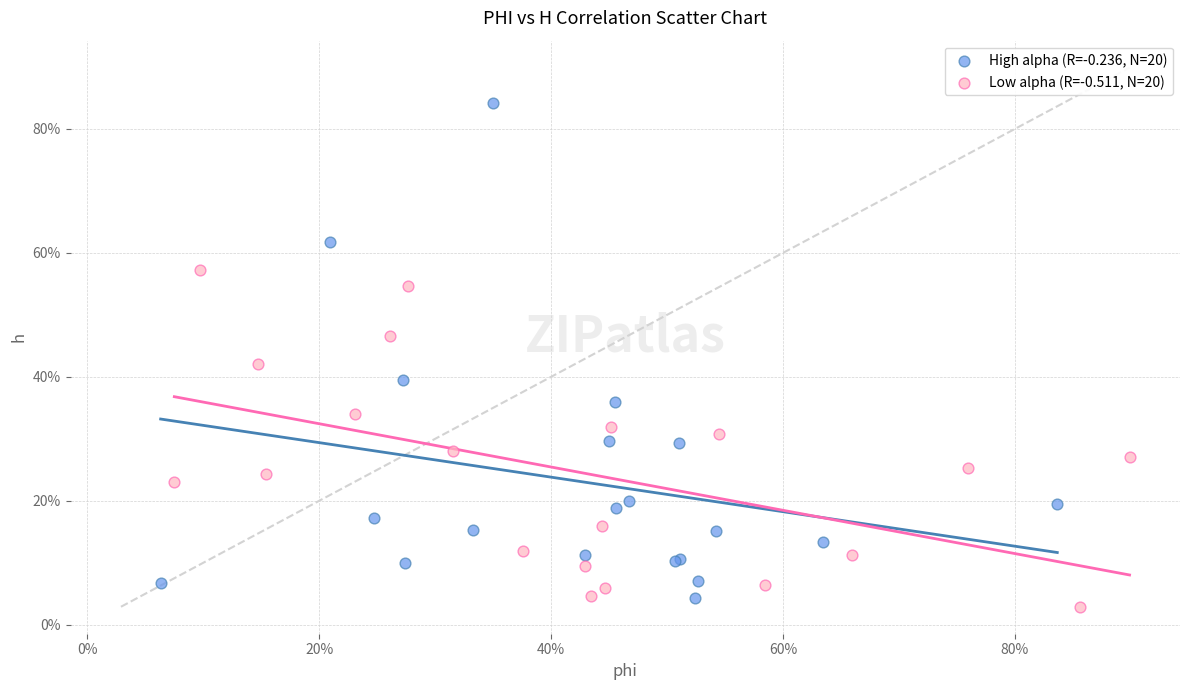

Which series has the largest Y range (max minus min)?

High alpha (R=-0.236, N=20)